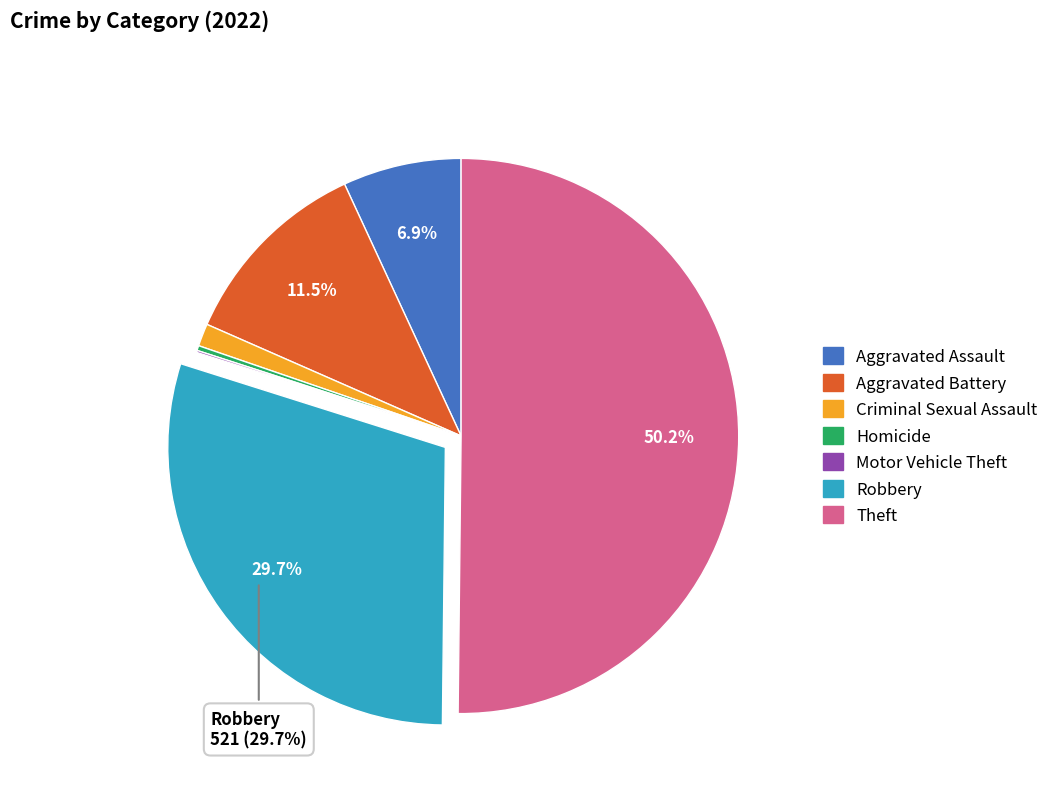

What is the majority slice?

Theft